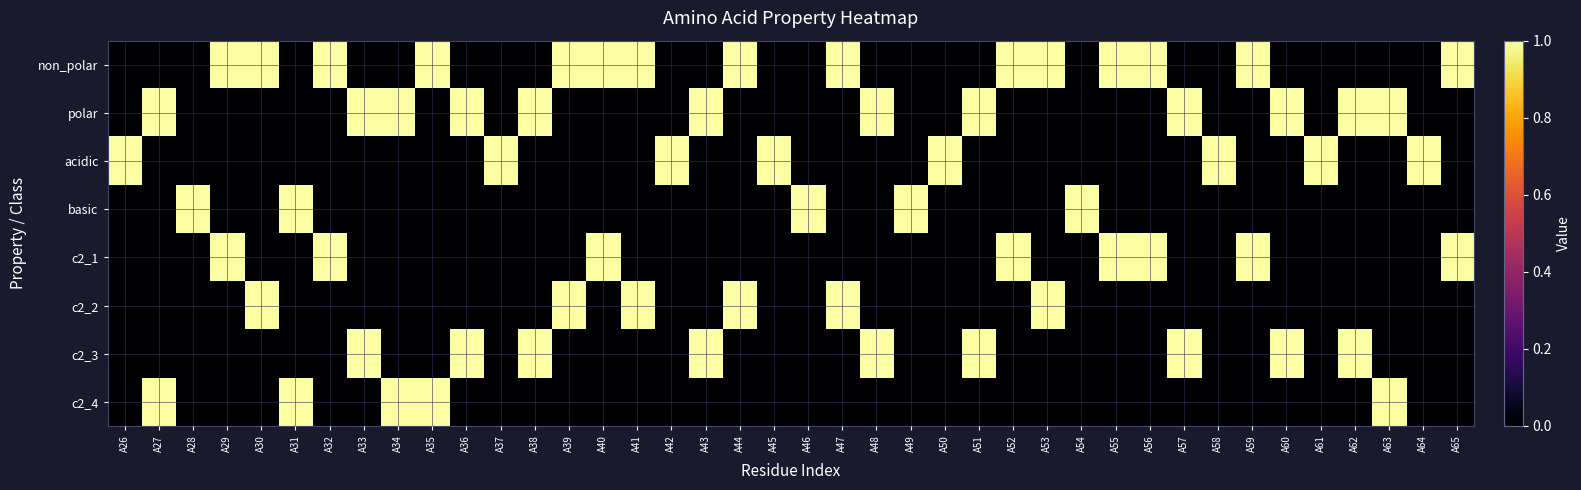

Reading left to right, extract all data points from this chart.

non_polar: A26=0	A27=0	A28=0	A29=1	A30=1	A31=0	A32=1	A33=0	A34=0	A35=1	A36=0	A37=0	A38=0	A39=1	A40=1	A41=1	A42=0	A43=0	A44=1	A45=0	A46=0	A47=1	A48=0	A49=0	A50=0	A51=0	A52=1	A53=1	A54=0	A55=1	A56=1	A57=0	A58=0	A59=1	A60=0	A61=0	A62=0	A63=0	A64=0	A65=1
polar: A26=0	A27=1	A28=0	A29=0	A30=0	A31=0	A32=0	A33=1	A34=1	A35=0	A36=1	A37=0	A38=1	A39=0	A40=0	A41=0	A42=0	A43=1	A44=0	A45=0	A46=0	A47=0	A48=1	A49=0	A50=0	A51=1	A52=0	A53=0	A54=0	A55=0	A56=0	A57=1	A58=0	A59=0	A60=1	A61=0	A62=1	A63=1	A64=0	A65=0
acidic: A26=1	A27=0	A28=0	A29=0	A30=0	A31=0	A32=0	A33=0	A34=0	A35=0	A36=0	A37=1	A38=0	A39=0	A40=0	A41=0	A42=1	A43=0	A44=0	A45=1	A46=0	A47=0	A48=0	A49=0	A50=1	A51=0	A52=0	A53=0	A54=0	A55=0	A56=0	A57=0	A58=1	A59=0	A60=0	A61=1	A62=0	A63=0	A64=1	A65=0
basic: A26=0	A27=0	A28=1	A29=0	A30=0	A31=1	A32=0	A33=0	A34=0	A35=0	A36=0	A37=0	A38=0	A39=0	A40=0	A41=0	A42=0	A43=0	A44=0	A45=0	A46=1	A47=0	A48=0	A49=1	A50=0	A51=0	A52=0	A53=0	A54=1	A55=0	A56=0	A57=0	A58=0	A59=0	A60=0	A61=0	A62=0	A63=0	A64=0	A65=0
c2_1: A26=0	A27=0	A28=0	A29=1	A30=0	A31=0	A32=1	A33=0	A34=0	A35=0	A36=0	A37=0	A38=0	A39=0	A40=1	A41=0	A42=0	A43=0	A44=0	A45=0	A46=0	A47=0	A48=0	A49=0	A50=0	A51=0	A52=1	A53=0	A54=0	A55=1	A56=1	A57=0	A58=0	A59=1	A60=0	A61=0	A62=0	A63=0	A64=0	A65=1
c2_2: A26=0	A27=0	A28=0	A29=0	A30=1	A31=0	A32=0	A33=0	A34=0	A35=0	A36=0	A37=0	A38=0	A39=1	A40=0	A41=1	A42=0	A43=0	A44=1	A45=0	A46=0	A47=1	A48=0	A49=0	A50=0	A51=0	A52=0	A53=1	A54=0	A55=0	A56=0	A57=0	A58=0	A59=0	A60=0	A61=0	A62=0	A63=0	A64=0	A65=0
c2_3: A26=0	A27=0	A28=0	A29=0	A30=0	A31=0	A32=0	A33=1	A34=0	A35=0	A36=1	A37=0	A38=1	A39=0	A40=0	A41=0	A42=0	A43=1	A44=0	A45=0	A46=0	A47=0	A48=1	A49=0	A50=0	A51=1	A52=0	A53=0	A54=0	A55=0	A56=0	A57=1	A58=0	A59=0	A60=1	A61=0	A62=1	A63=0	A64=0	A65=0
c2_4: A26=0	A27=1	A28=0	A29=0	A30=0	A31=1	A32=0	A33=0	A34=1	A35=1	A36=0	A37=0	A38=0	A39=0	A40=0	A41=0	A42=0	A43=0	A44=0	A45=0	A46=0	A47=0	A48=0	A49=0	A50=0	A51=0	A52=0	A53=0	A54=0	A55=0	A56=0	A57=0	A58=0	A59=0	A60=0	A61=0	A62=0	A63=1	A64=0	A65=0